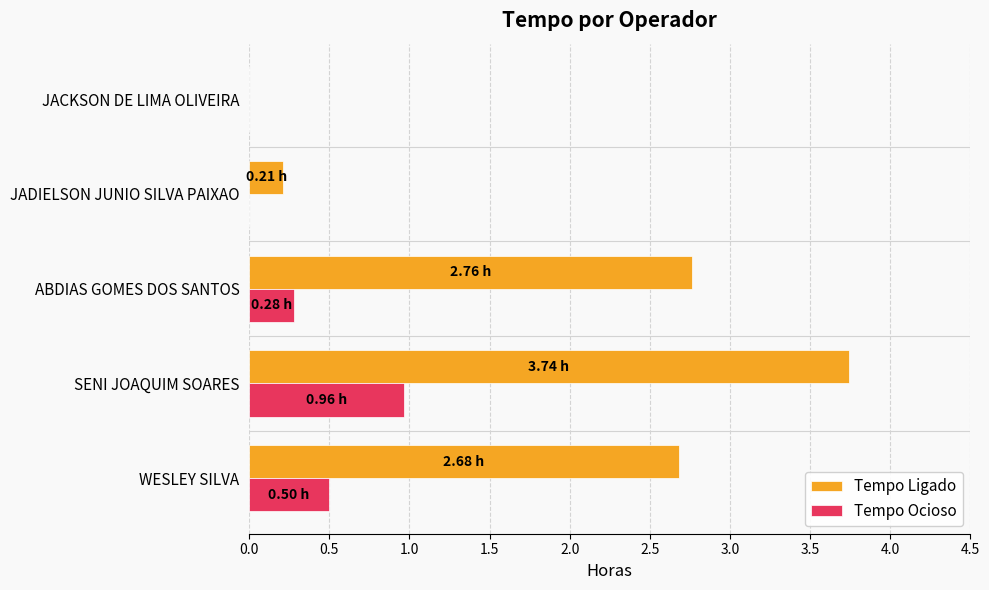

What is the sum of all Tempo Ligado values?

9.4